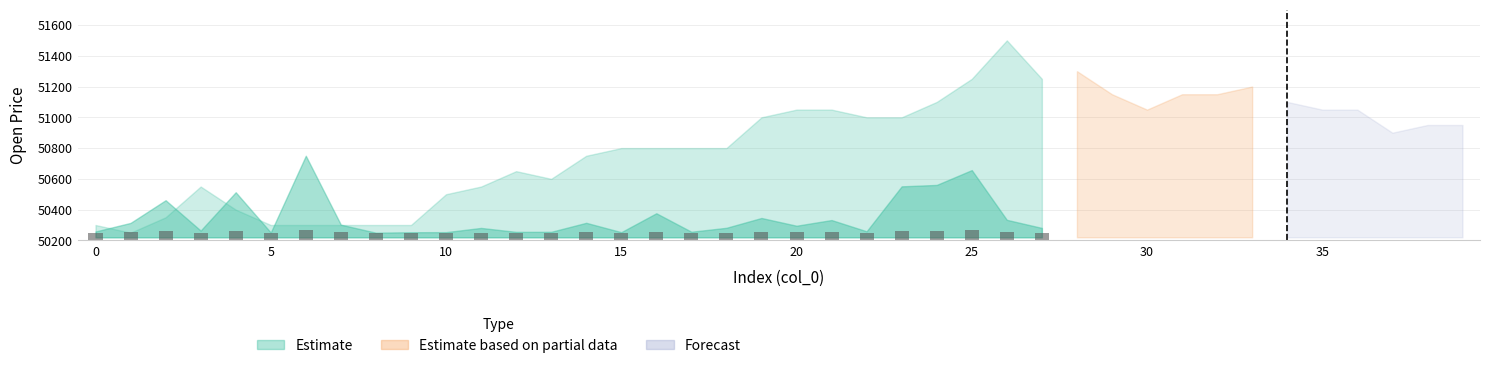

What is the greatest value displayed?

50269.3